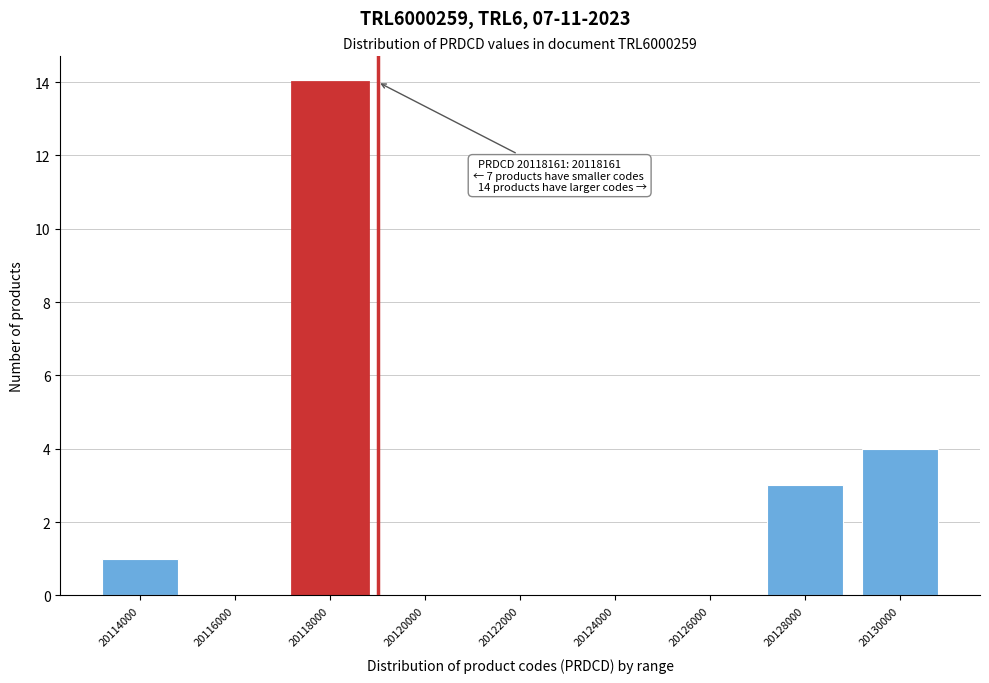

Reading right to left, what are all the values shown in this chart?

20130000=4	20128000=3	20126000=0	20124000=0	20122000=0	20120000=0	20118000=14	20116000=0	20114000=1